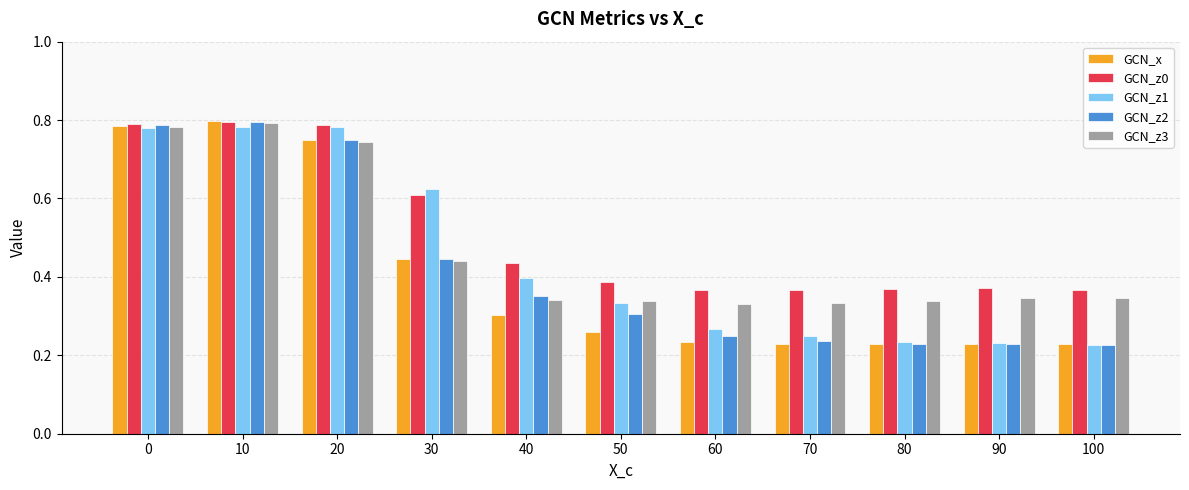

What is the sum of all GCN_z2 values?

4.6